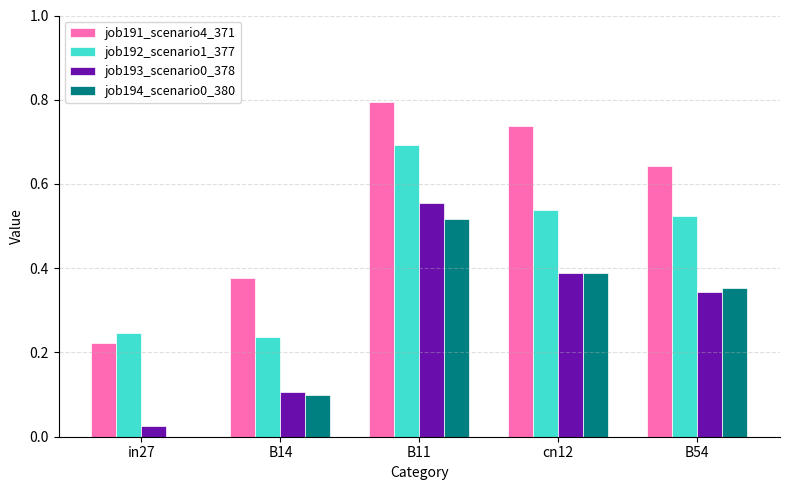

Is the value of job194_scenario0_380 at B54 greater than the value of job191_scenario4_371 at B14?

No